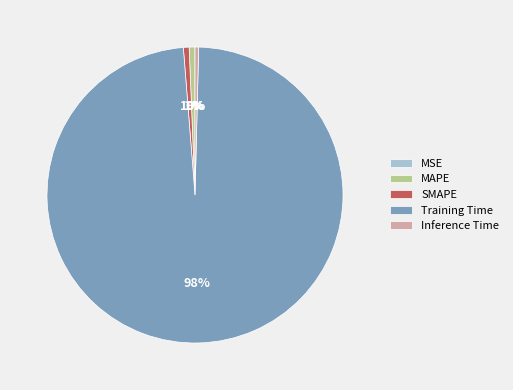

Does any single category account for the majority?

Yes